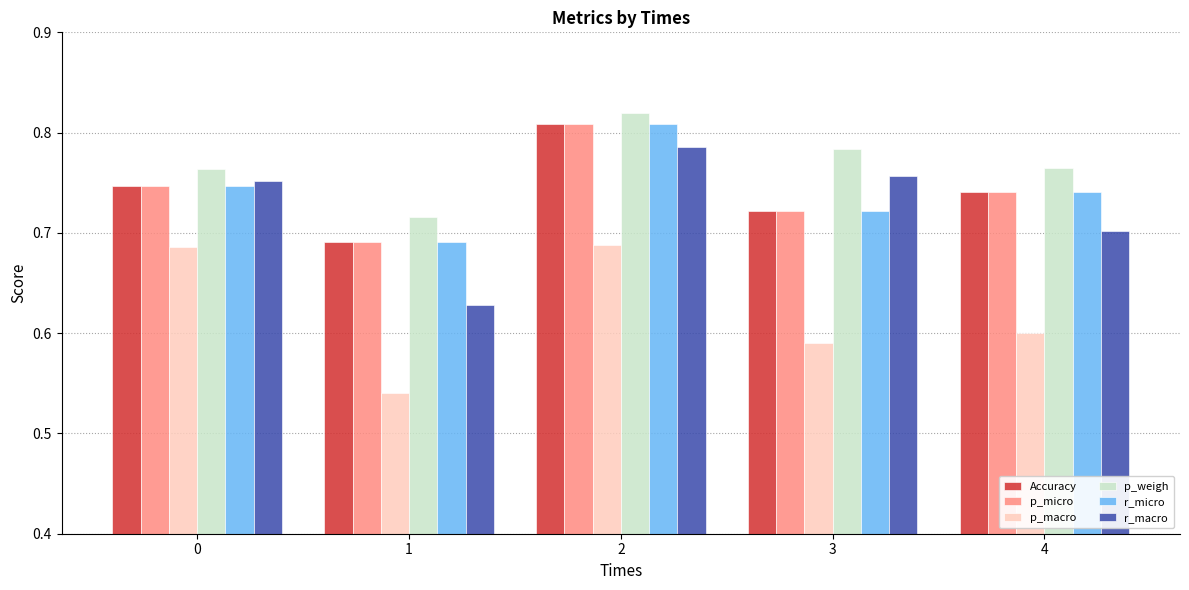

Which label corresponds to the largest value in the chart?

2